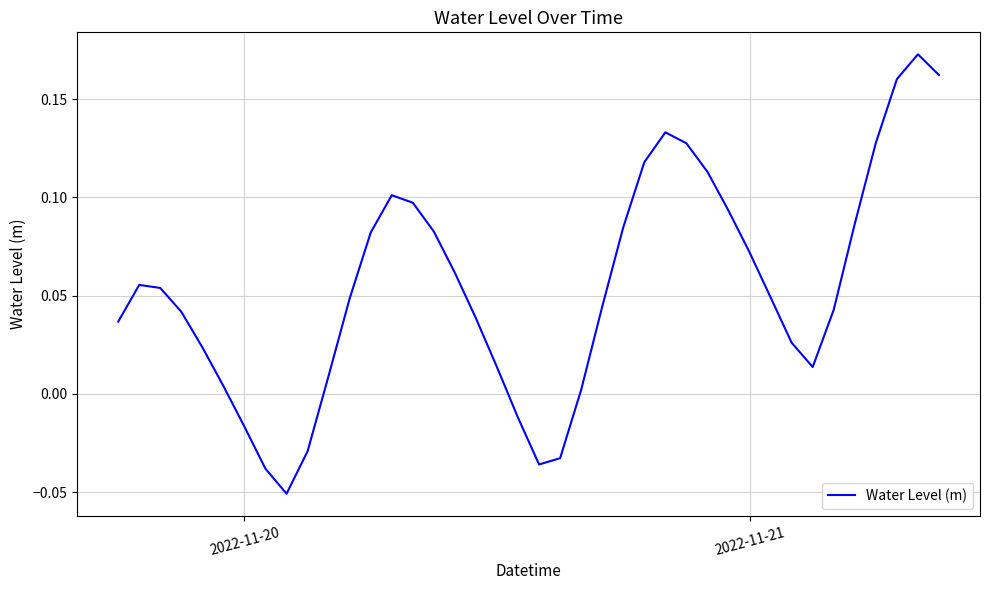

What is the value of the 15th point from the left?

0.1